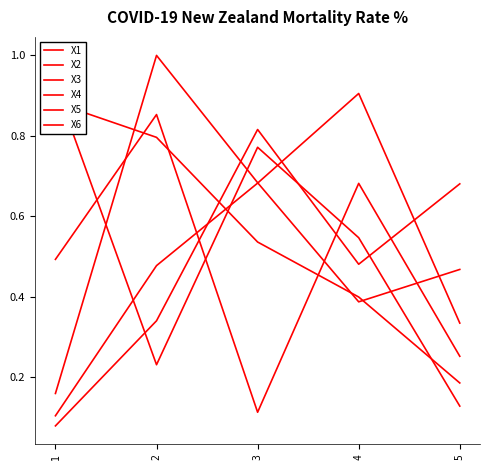

Read the X4 value at 5.

0.1